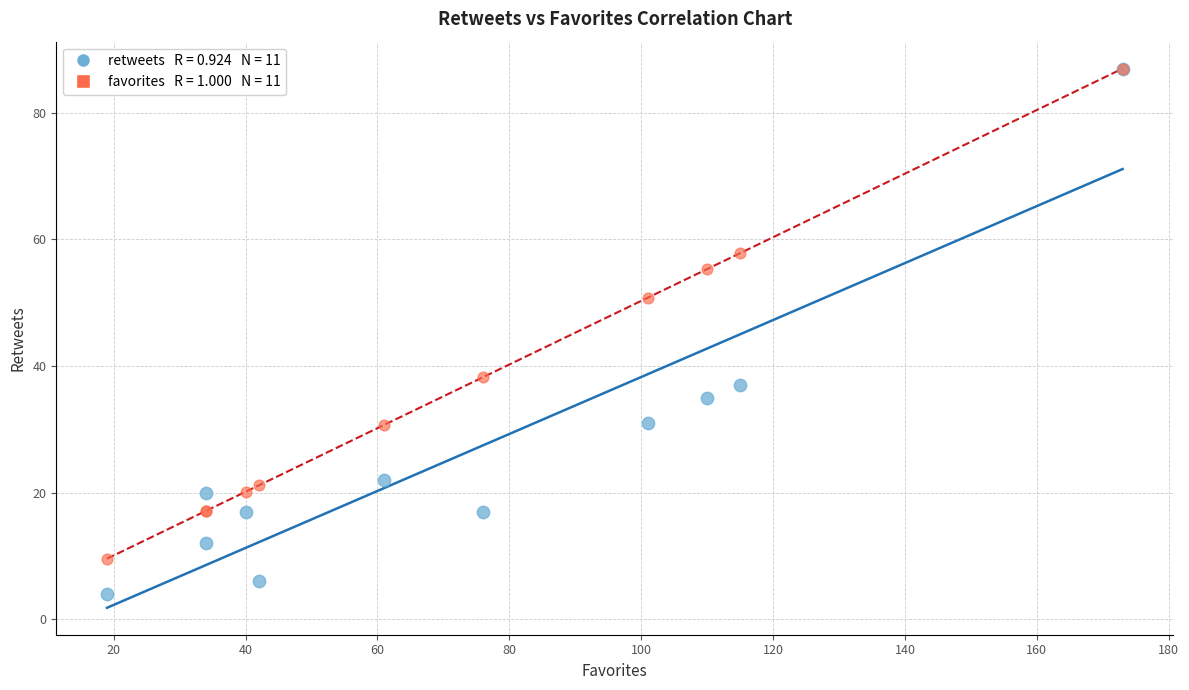

Across all series, what Y value is closest to 45?

50.8